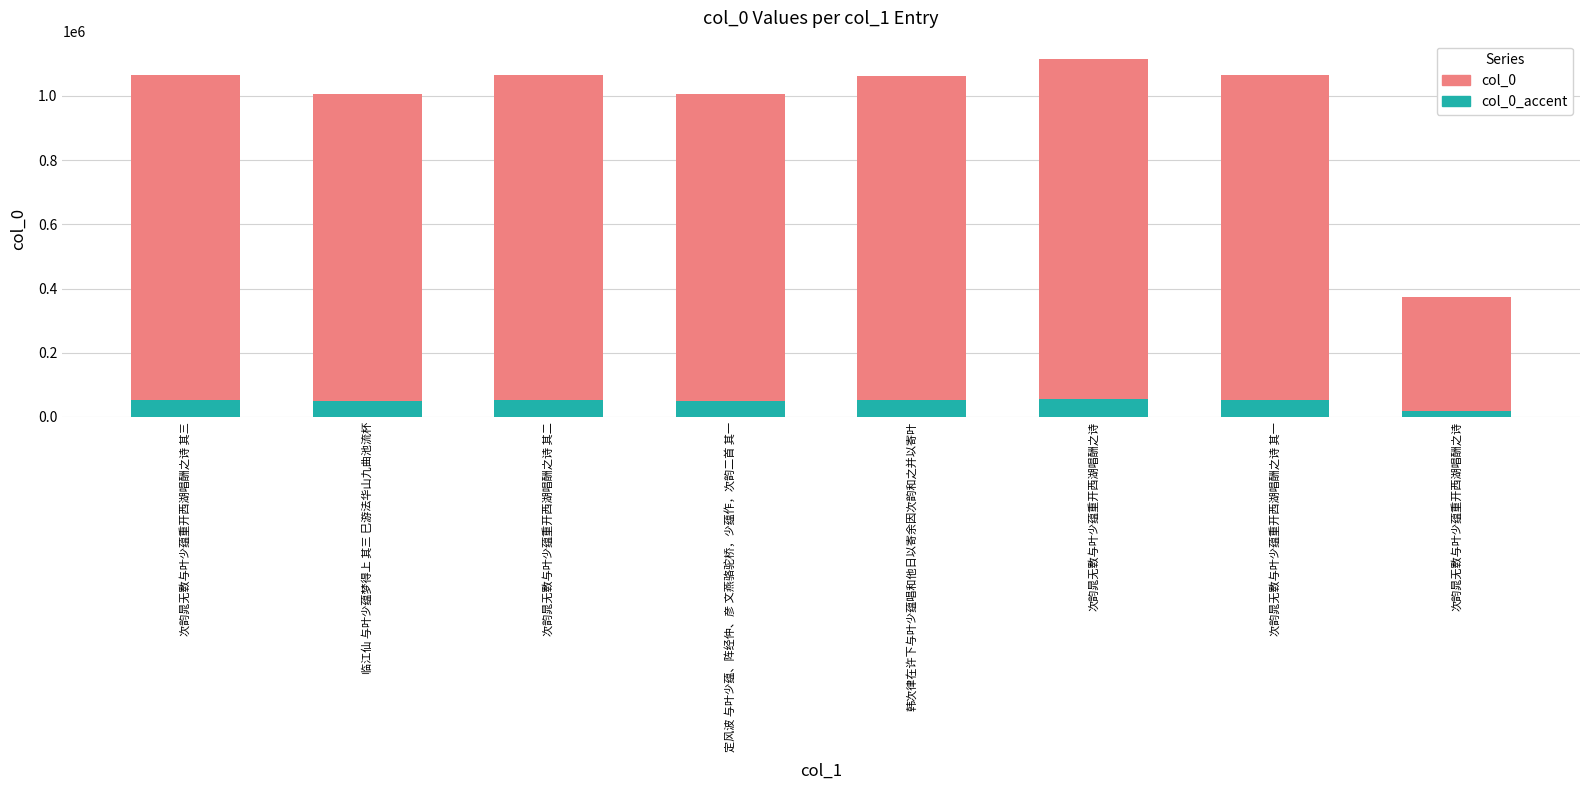

List the series in order of their overall mean, highest first.

col_0, col_0_accent